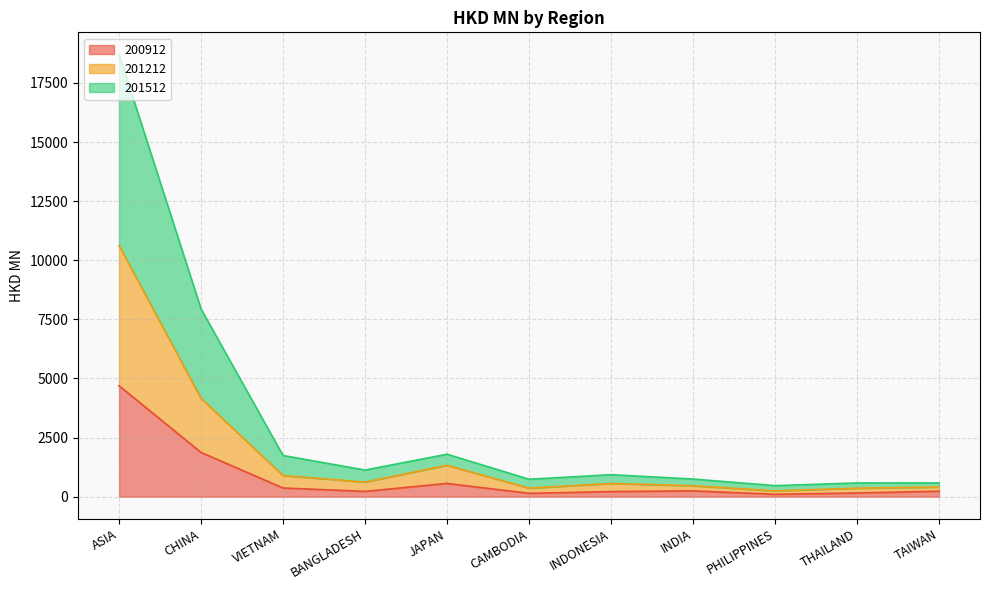

In 201212, how many points are higher than both neighbors (excluding endpoints)?

2